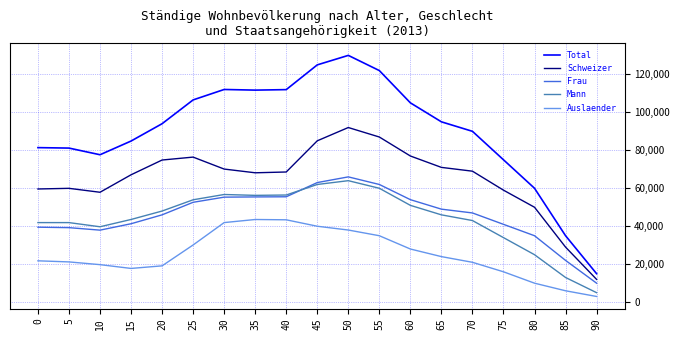

What is the minimum value for Mann?

5000